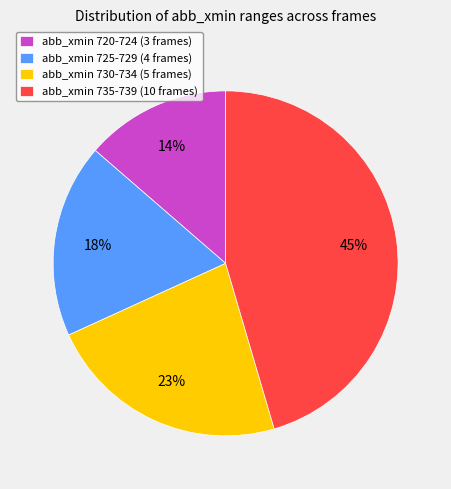

Does any single category account for the majority?

No